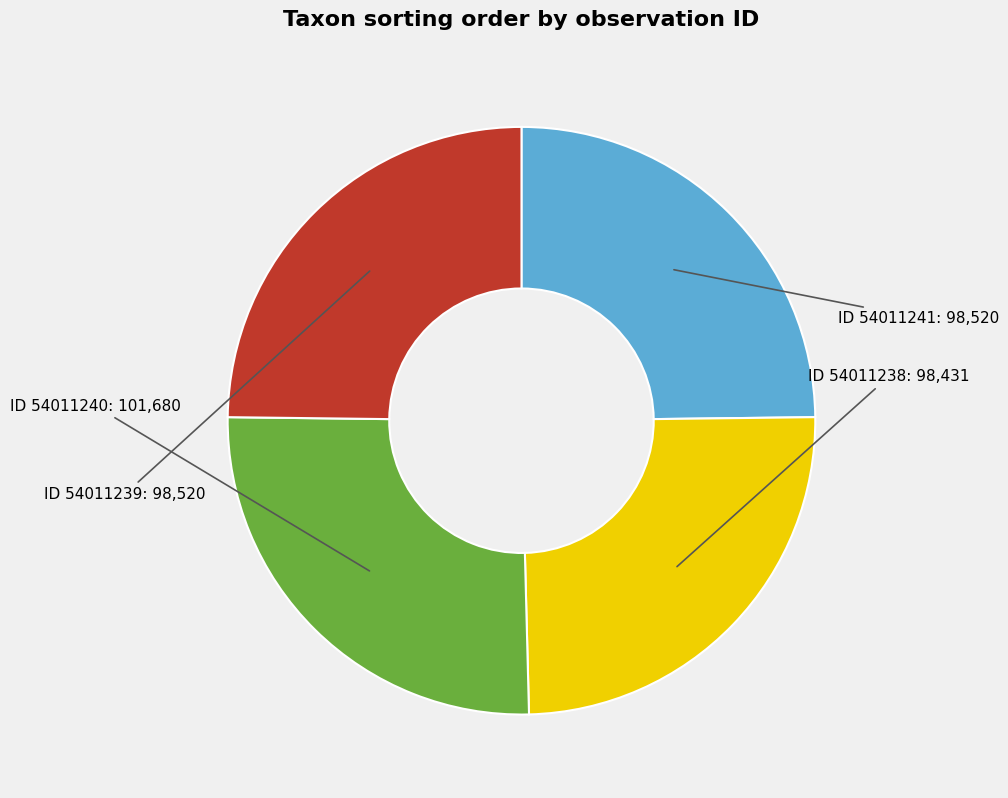

Is there a majority slice in this chart?

No